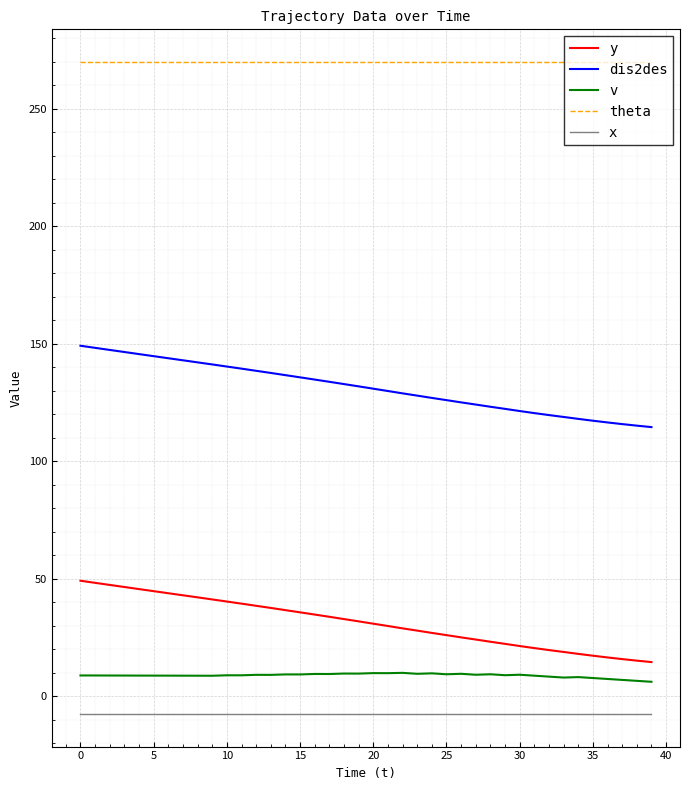

Which series has the largest total across all categories?

theta